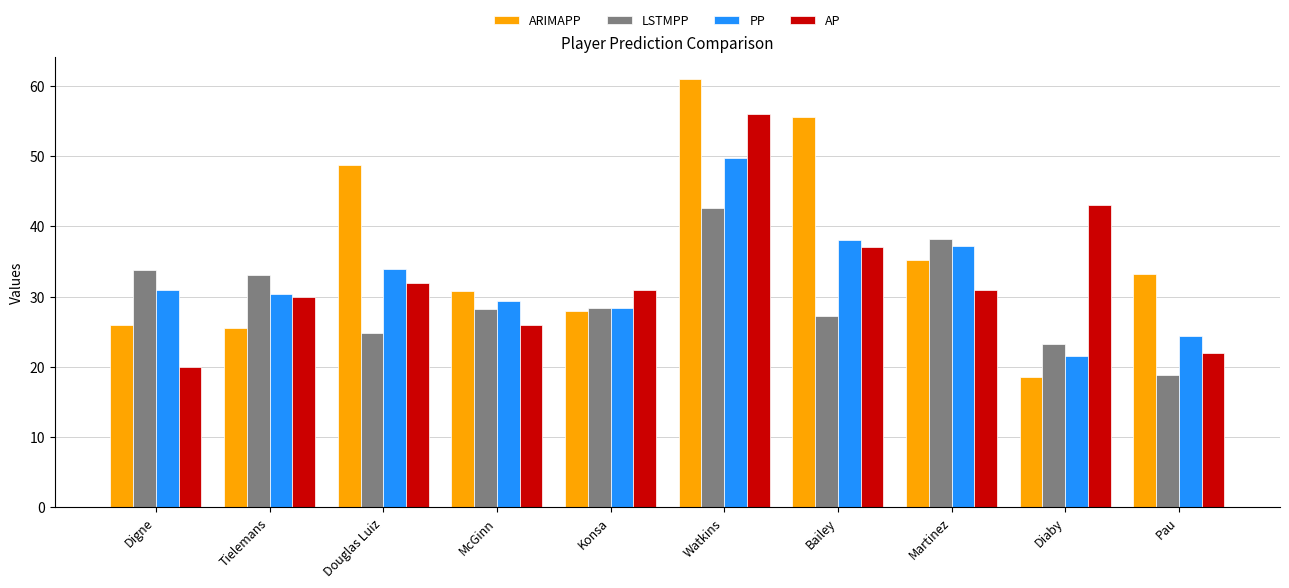

What is the label of the 4th bar from the right?

Bailey